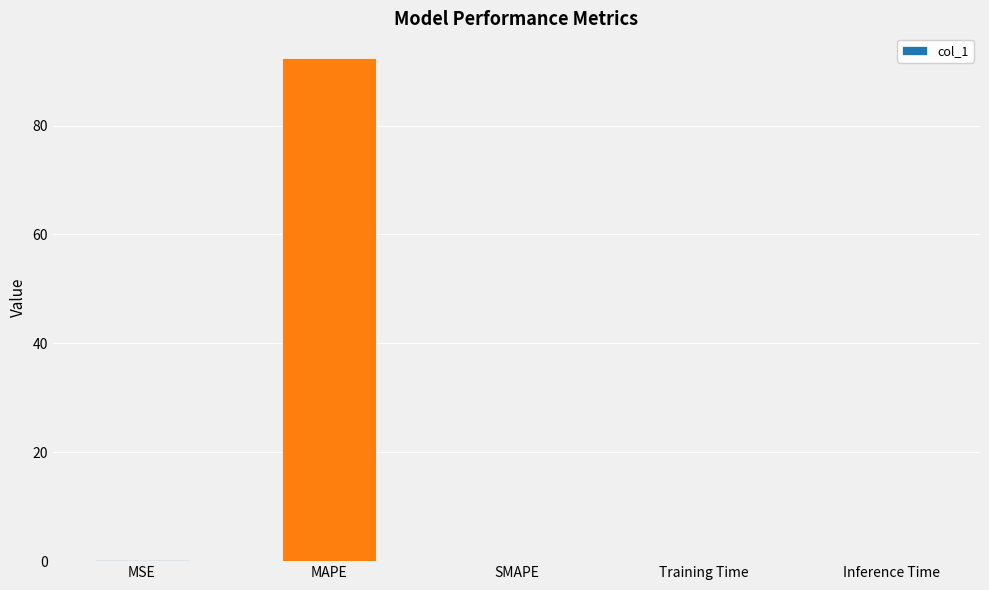

How many data points does each series have?

5